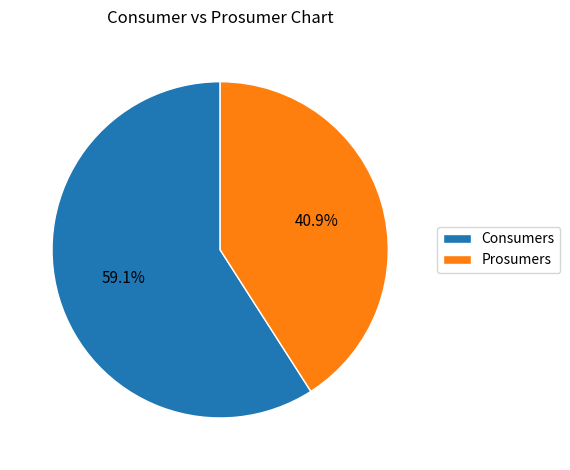

Combined, what portion of the pie is Consumers and Prosumers?

100.0%